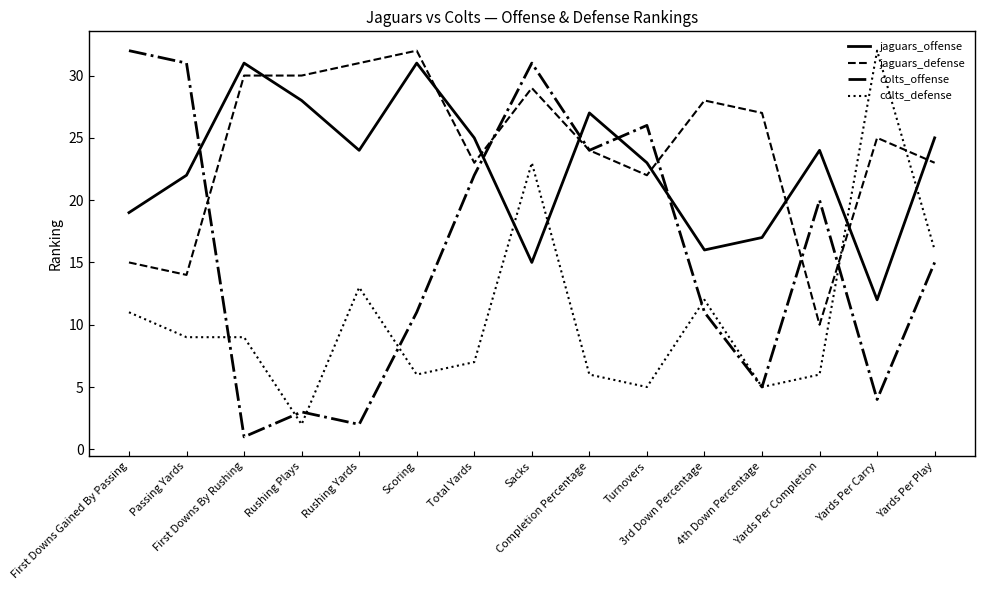

At which label does colts_offense reach its minimum?

First Downs By Rushing